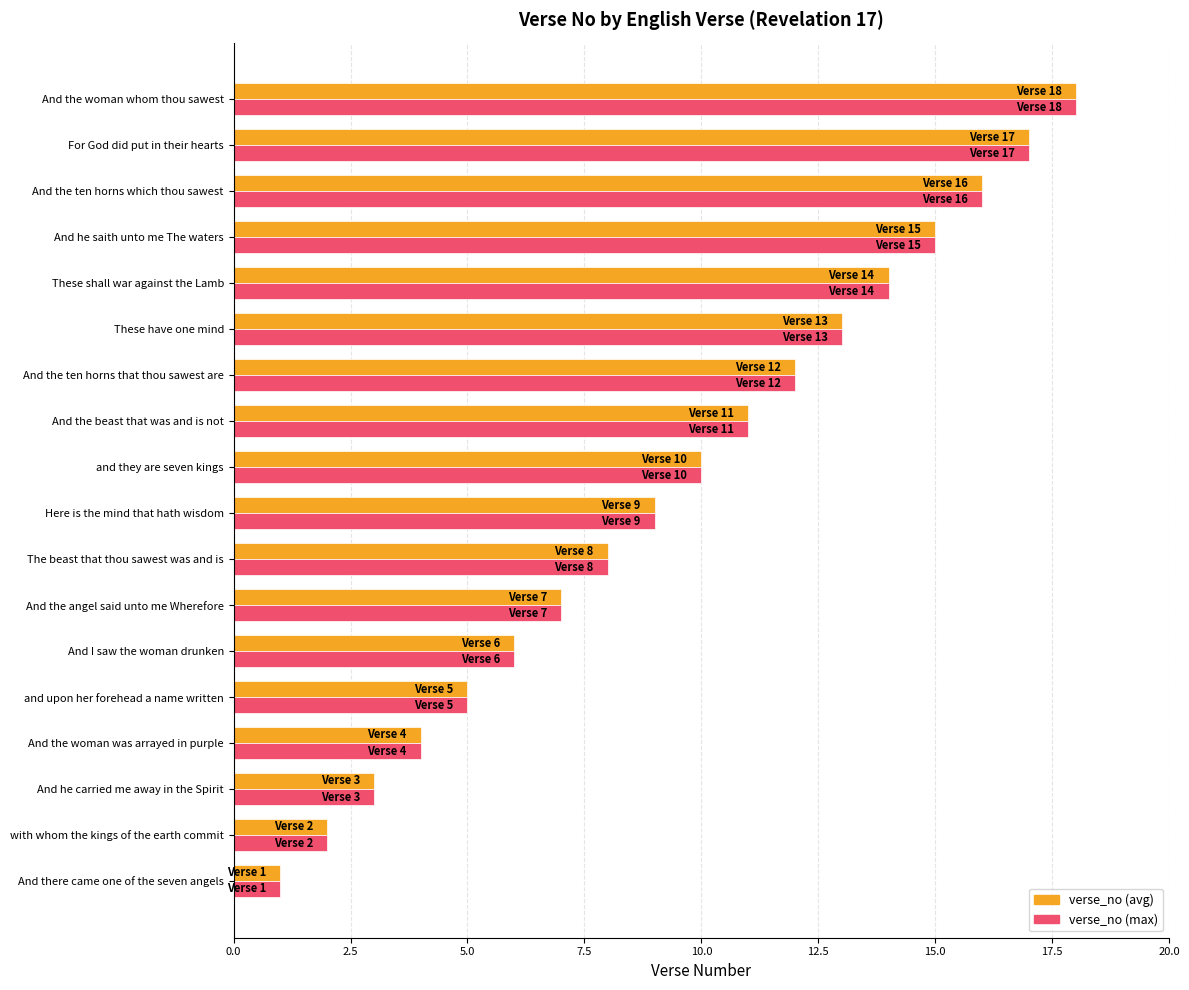

What is the difference between the maximum and minimum values in the verse_no (max) series?

17